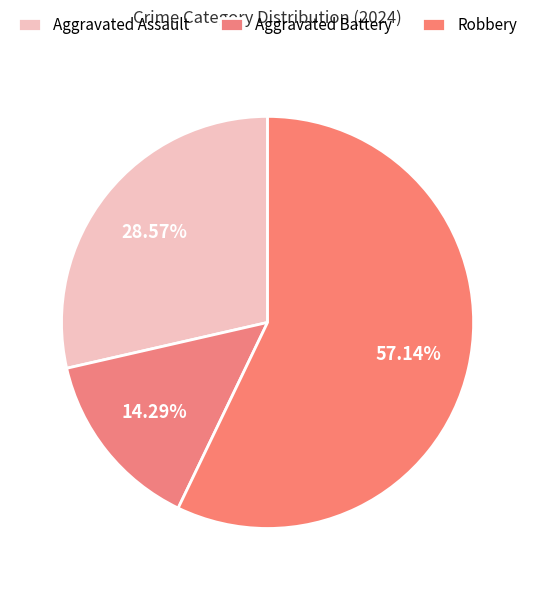

Which slice is the smallest?

Aggravated Battery